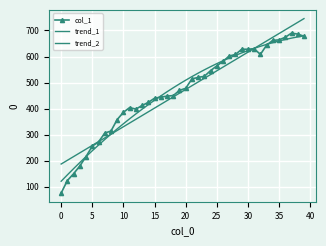

How many data points in col_1 are above 478?

19